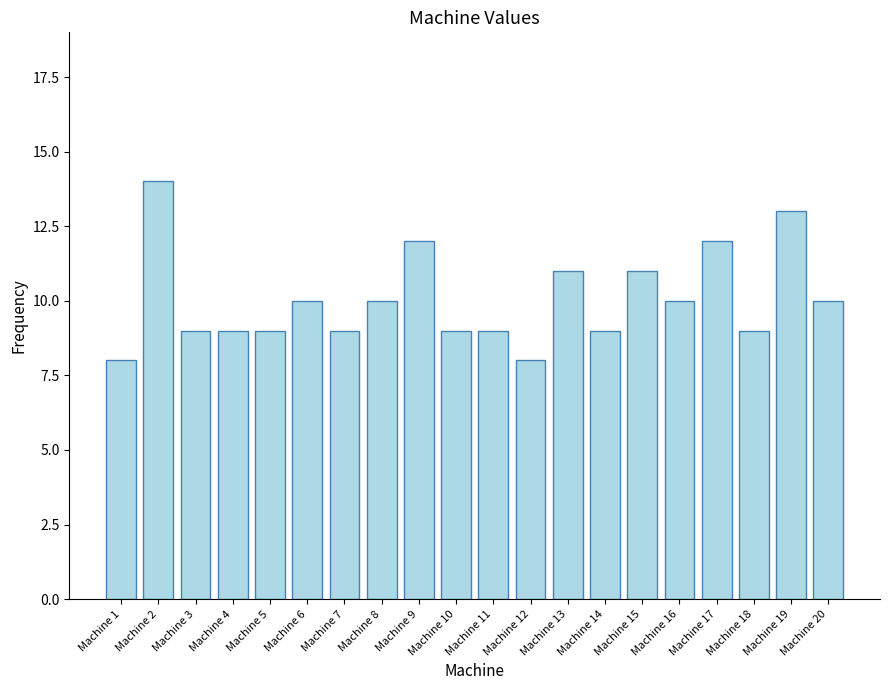

Is it true that the value at Machine 3 is 5?

False